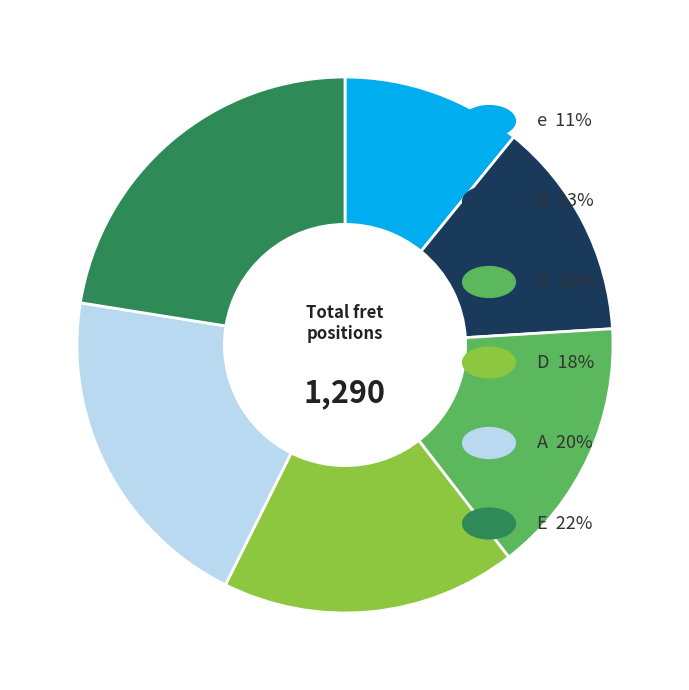

Does any single category account for the majority?

No